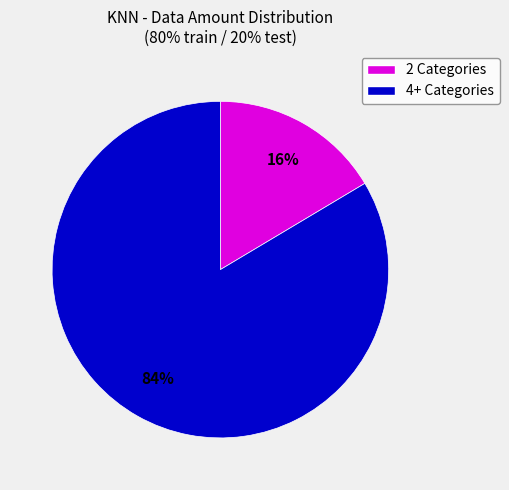

To the nearest percent, what is the average slice percentage?

50%